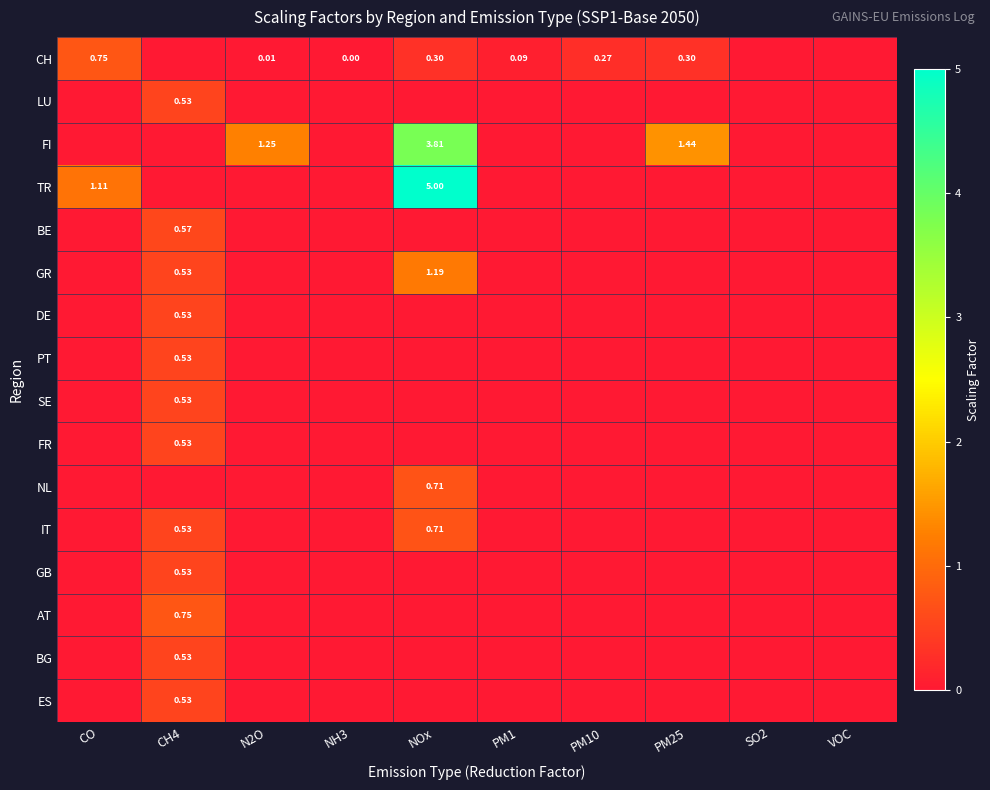

Which series has the largest total across all categories?

FI